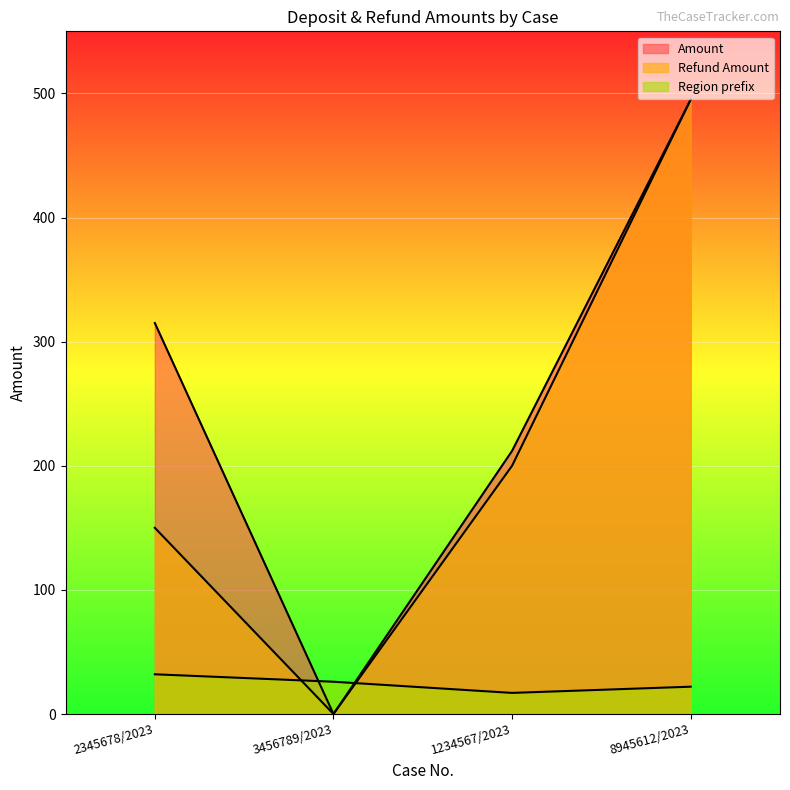

What is the value of the Refund Amount point at the 1st from the left?

150